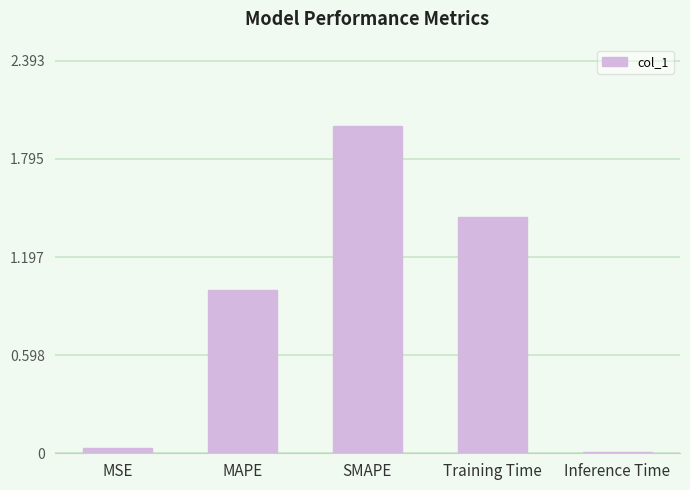

How many bars are there in total?

5